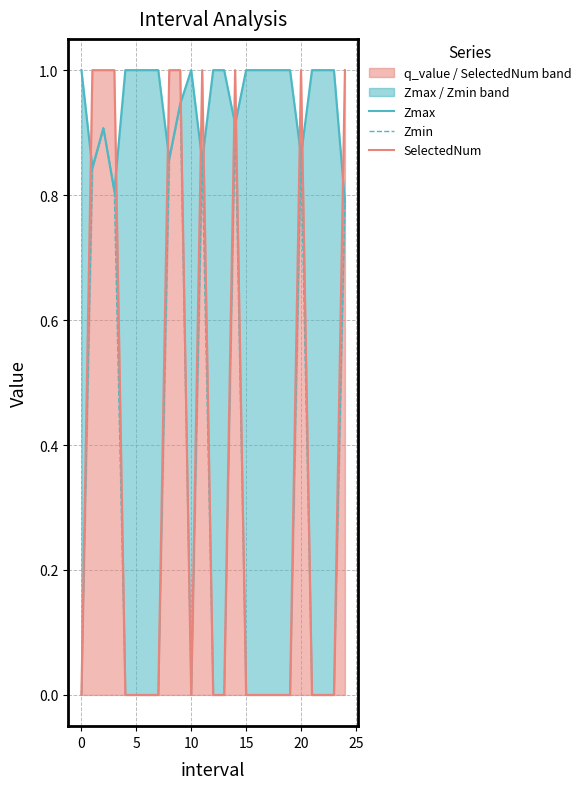

In Zmax, how many points are lower than both neighbors (excluding endpoints)?

6